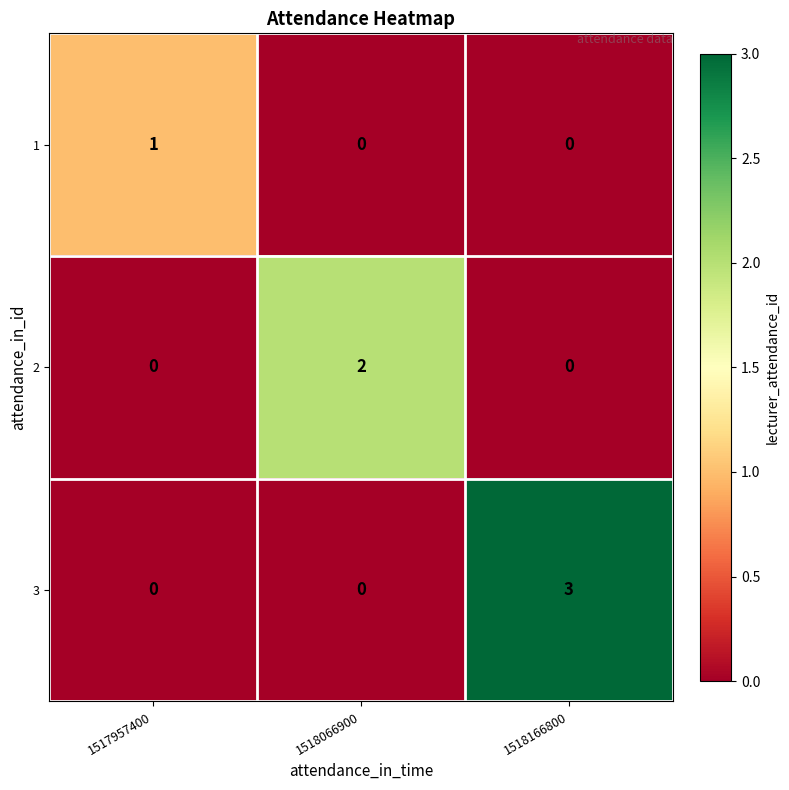

What is the difference between the maximum and second lowest values in the 3 series?

3